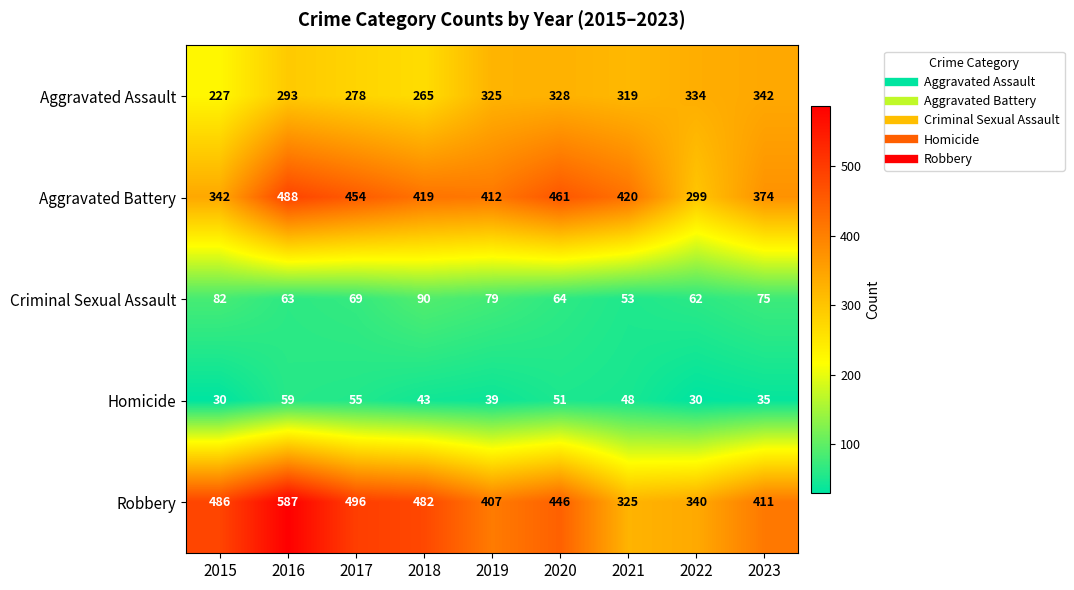

At which label does Robbery first exceed 446?

2015